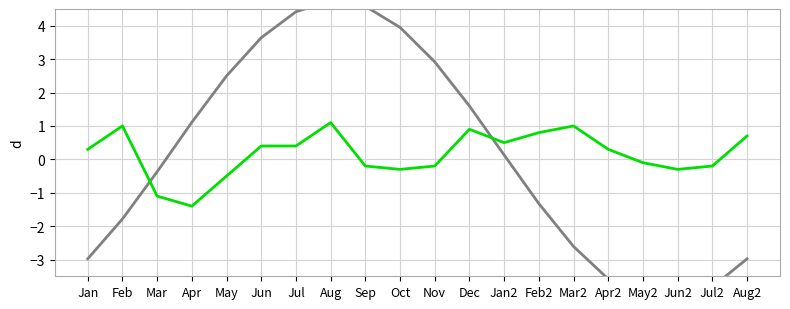

Is it true that Series B equals -0.5 at Mar?

False